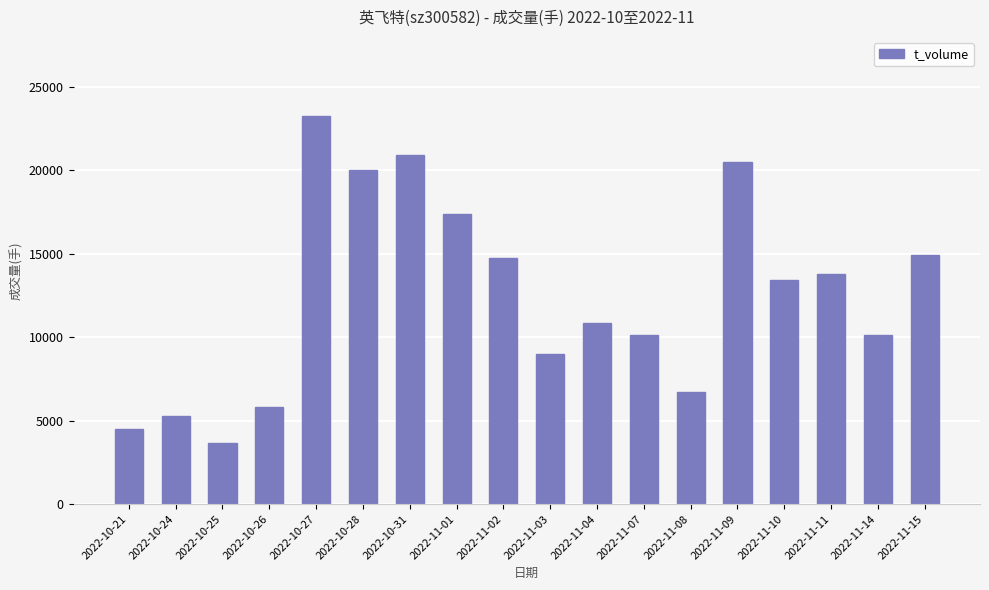

How many bars are there in total?

18